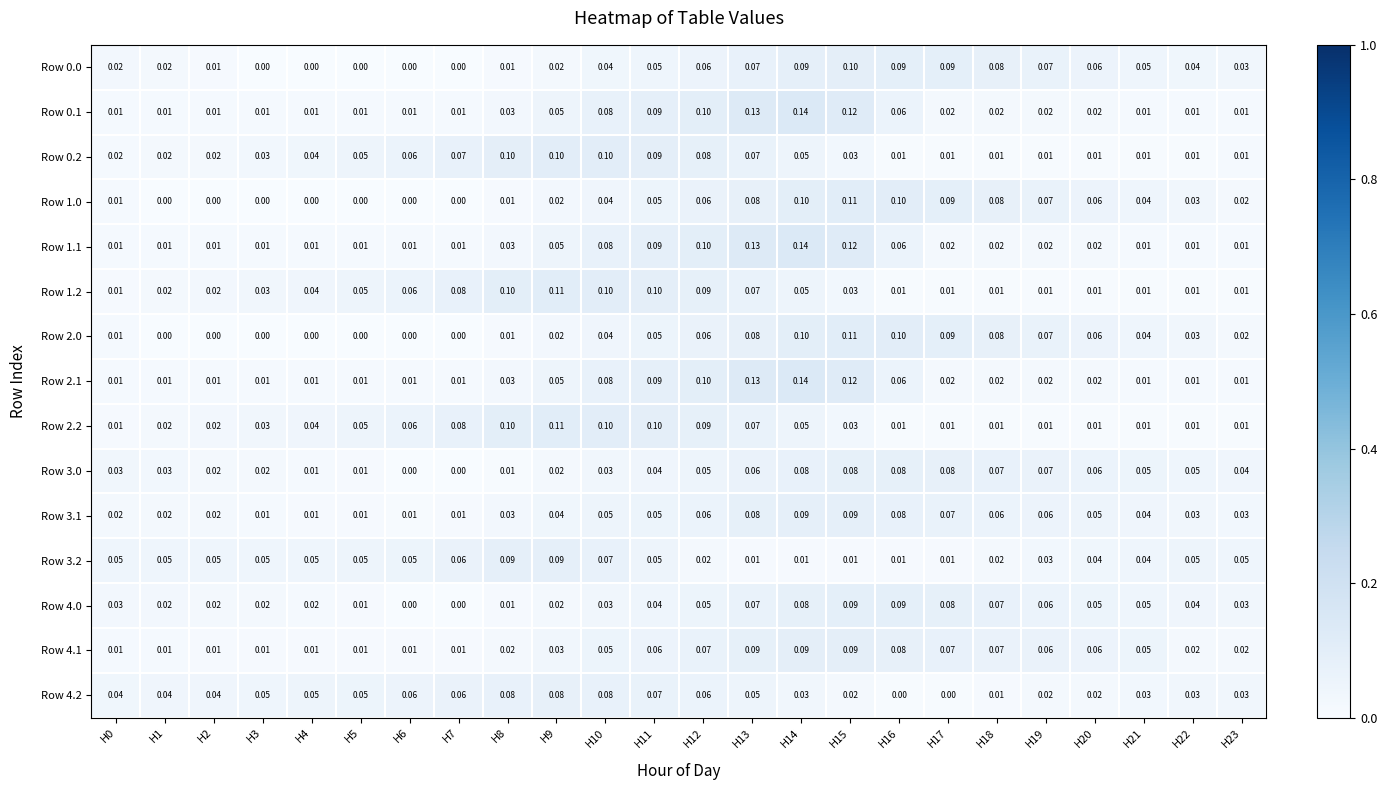

Is the value of Row 1.2 at H0 greater than the value of Row 0.1 at H12?

No